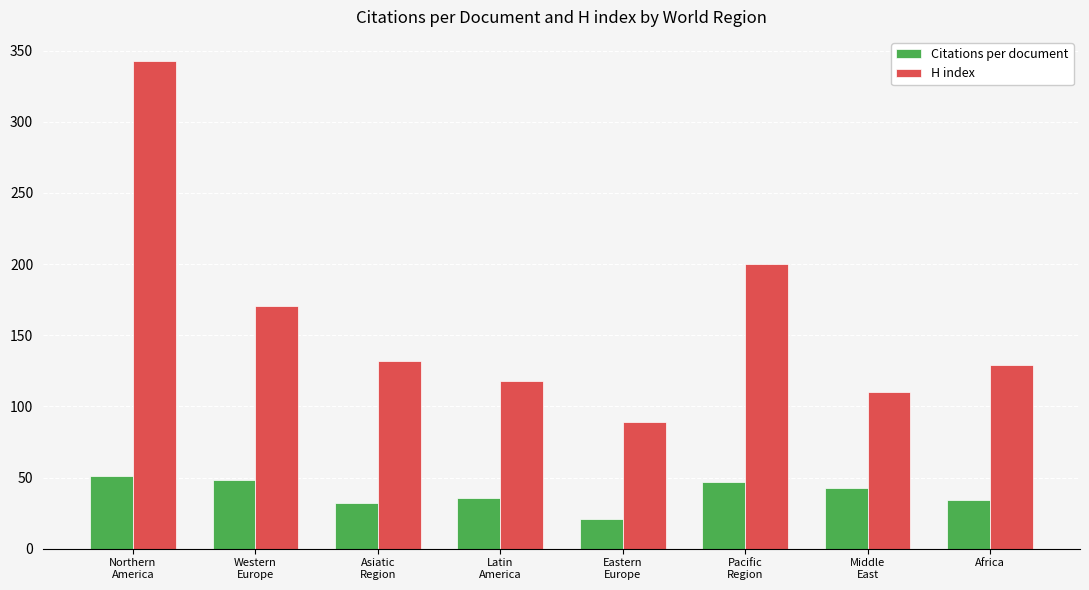

What are all the series names shown in the legend?

Citations per document, H index